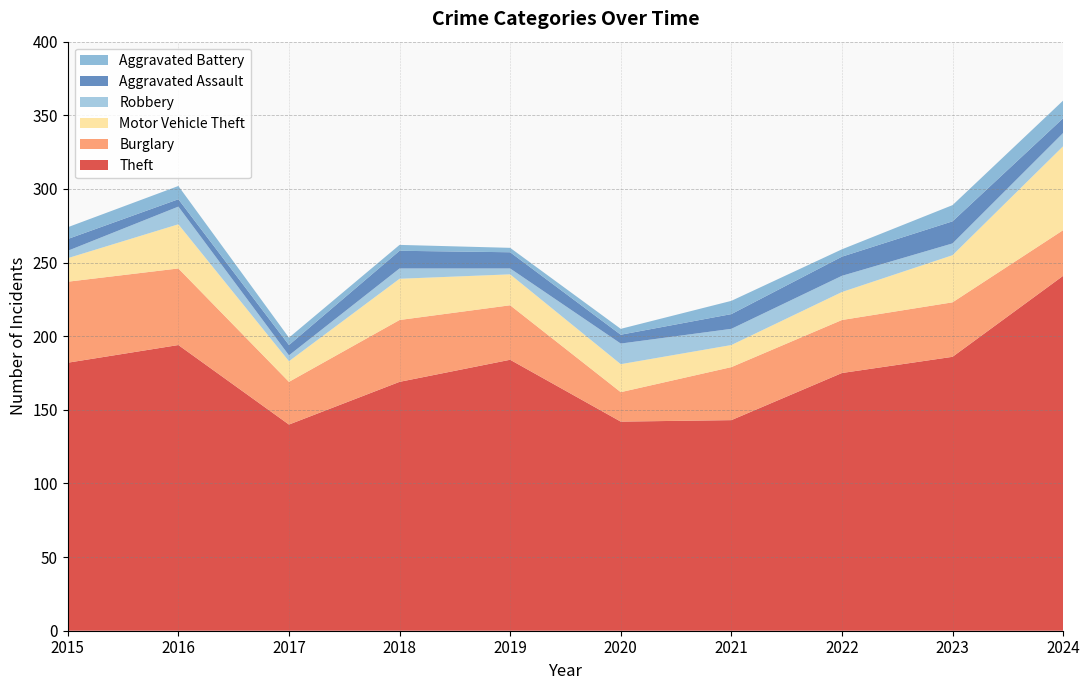

Reading right to left, transcribe all the data shown in this chart.

Theft: 2024=241	2023=186	2022=175	2021=143	2020=142	2019=184	2018=169	2017=140	2016=194	2015=182
Burglary: 2024=31	2023=37	2022=36	2021=36	2020=20	2019=37	2018=42	2017=29	2016=52	2015=55
Motor Vehicle Theft: 2024=57	2023=32	2022=19	2021=15	2020=19	2019=21	2018=28	2017=14	2016=30	2015=16
Robbery: 2024=9	2023=8	2022=11	2021=11	2020=14	2019=4	2018=7	2017=4	2016=12	2015=5
Aggravated Assault: 2024=10	2023=15	2022=13	2021=10	2020=6	2019=11	2018=12	2017=7	2016=5	2015=8
Aggravated Battery: 2024=12	2023=11	2022=5	2021=9	2020=4	2019=3	2018=4	2017=5	2016=9	2015=8